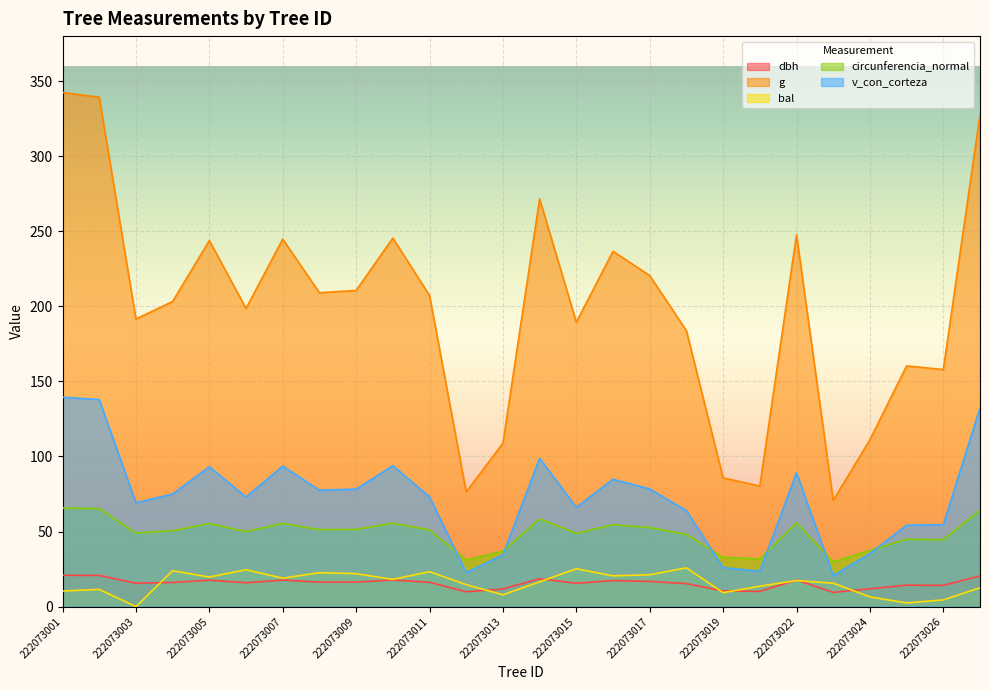

True or false: dbh and circunferencia_normal intersect in this chart.

False